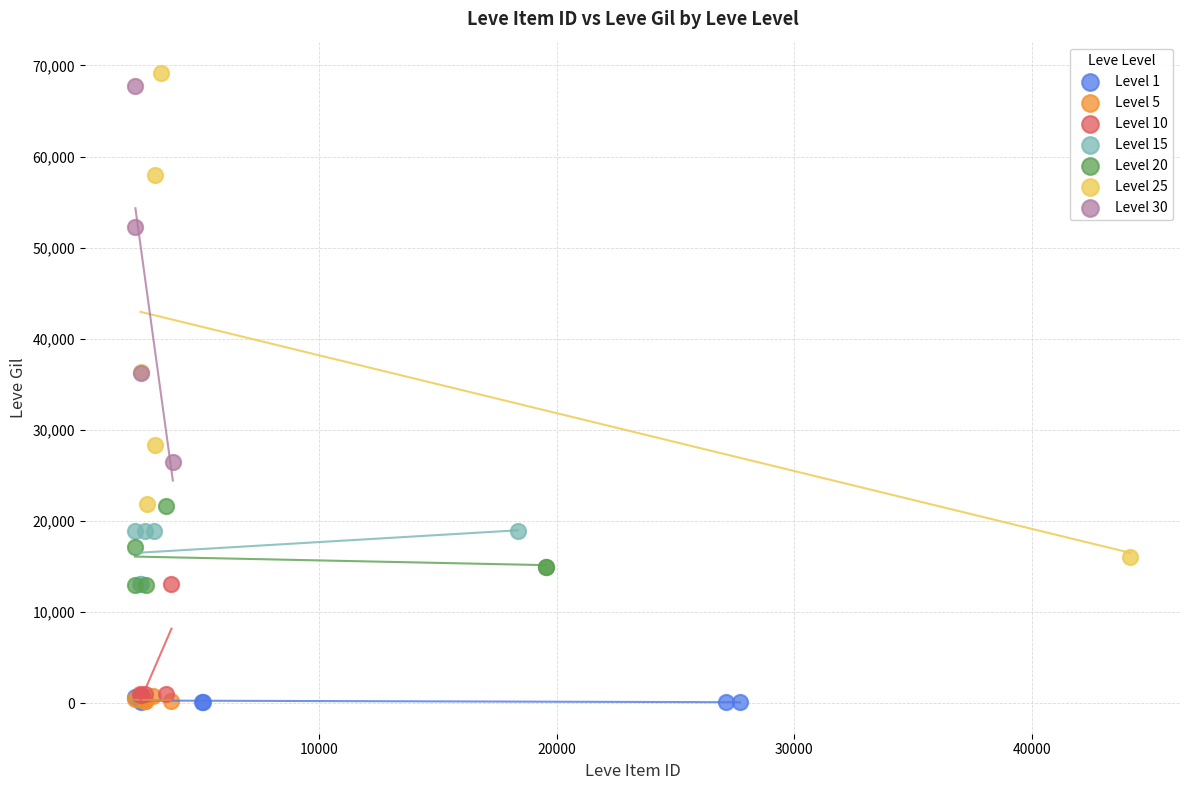

What are all the series names shown in the legend?

Level 1, Level 5, Level 10, Level 15, Level 20, Level 25, Level 30